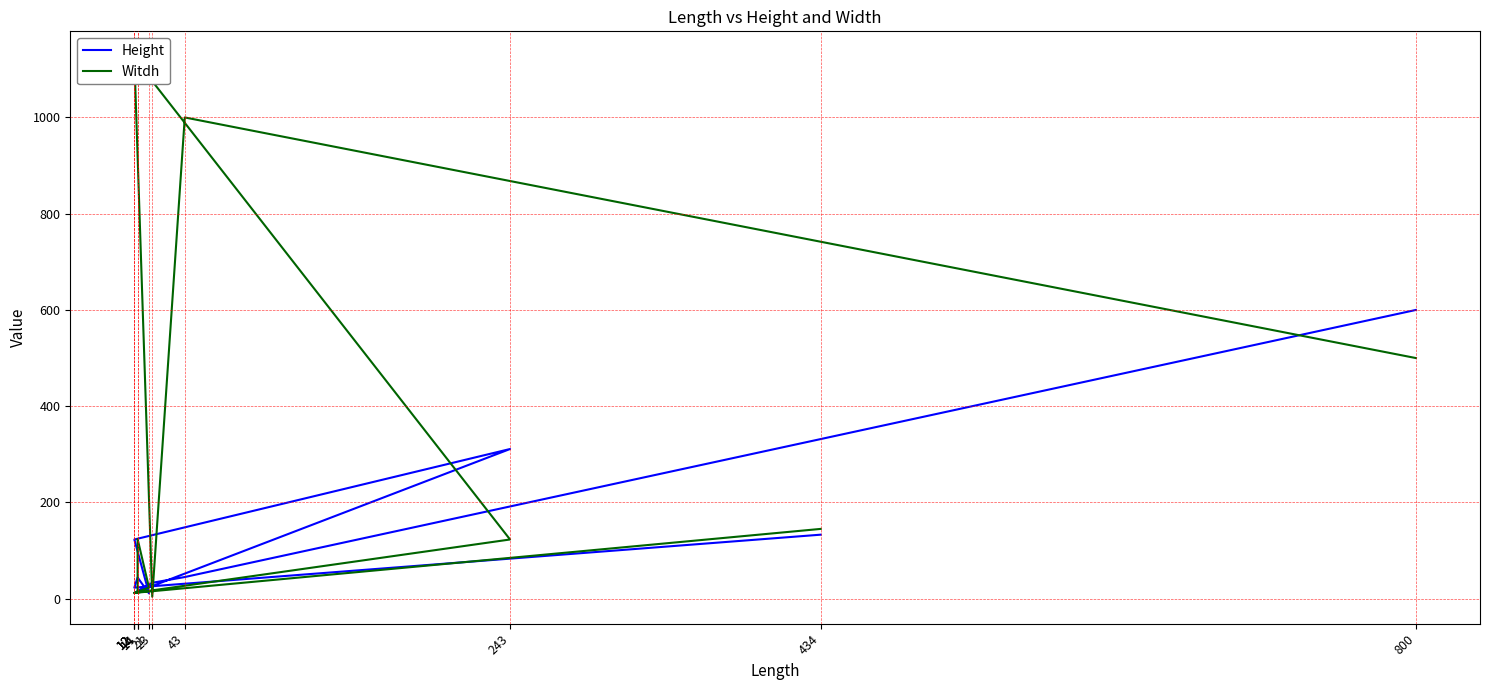

How many times do Height and Witdh cross each other?

7